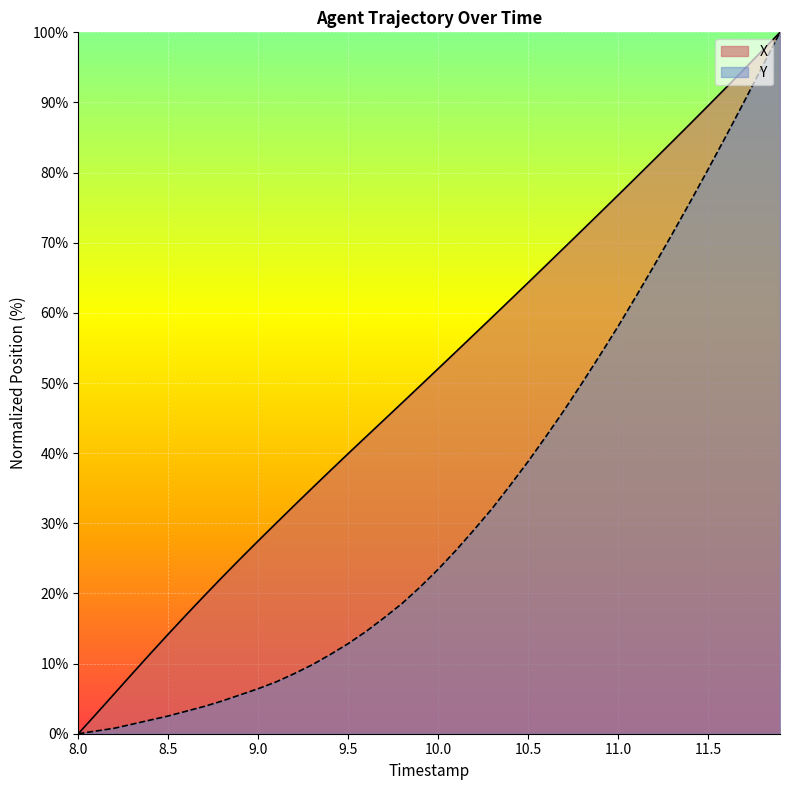

True or false: Y has more than 1 points higher than both neighbors.

False